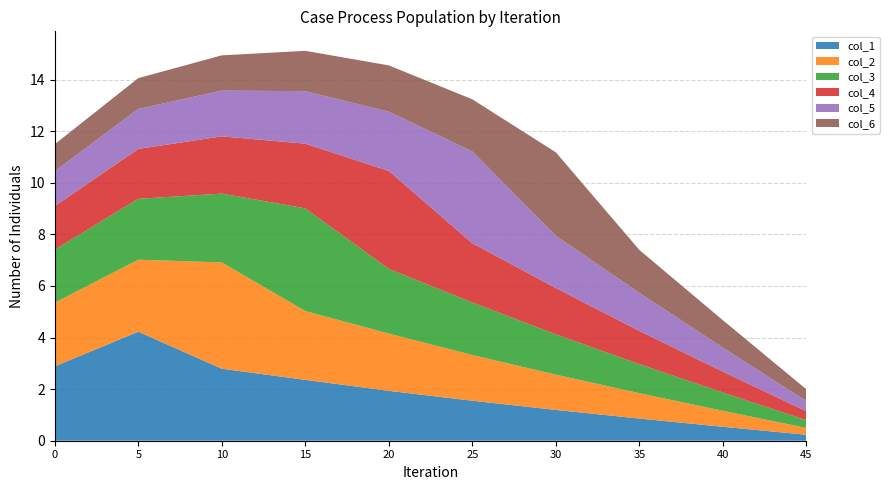

Reading right to left, transcribe all the data shown in this chart.

col_1: 9=0.2	8=0.5	7=0.9	6=1.2	5=1.6	4=1.9	3=2.4	2=2.8	1=4.2	0=2.9
col_2: 9=0.3	8=0.6	7=1.0	6=1.4	5=1.8	4=2.2	3=2.7	2=4.1	1=2.8	0=2.5
col_3: 9=0.3	8=0.7	7=1.1	6=1.6	5=2.0	4=2.5	3=4.0	2=2.7	1=2.4	0=2.1
col_4: 9=0.3	8=0.8	7=1.3	6=1.8	5=2.3	4=3.8	3=2.5	2=2.2	1=1.9	0=1.7
col_5: 9=0.4	8=0.9	7=1.5	6=2.0	5=3.6	4=2.3	3=2.0	2=1.8	1=1.6	0=1.4
col_6: 9=0.5	8=1.1	7=1.7	6=3.2	5=2.0	4=1.8	3=1.6	2=1.4	1=1.2	0=1.0